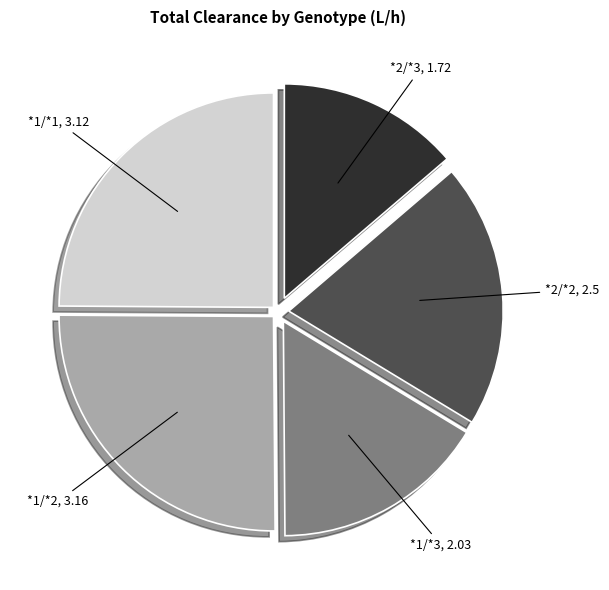

Is there a majority slice in this chart?

No